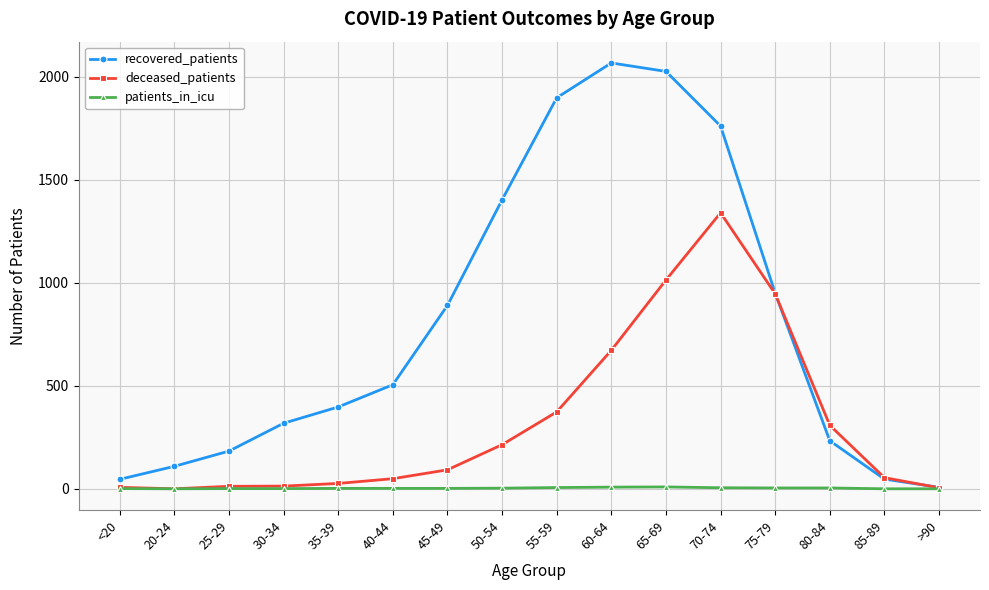

List the series in order of their overall mean, highest first.

recovered_patients, deceased_patients, patients_in_icu